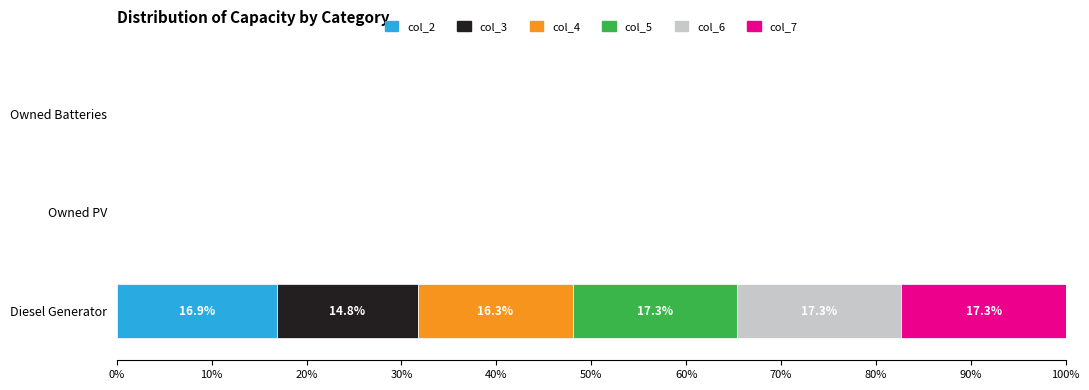

The value of col_2 at Owned Batteries is 0.0. True or false?

True